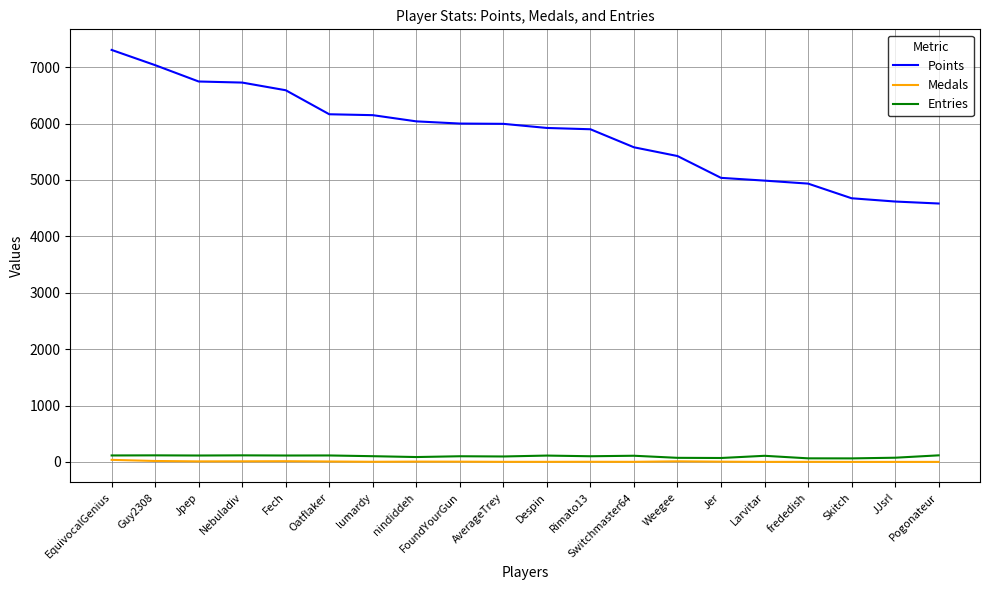

True or false: Points and Entries cross at least once.

False